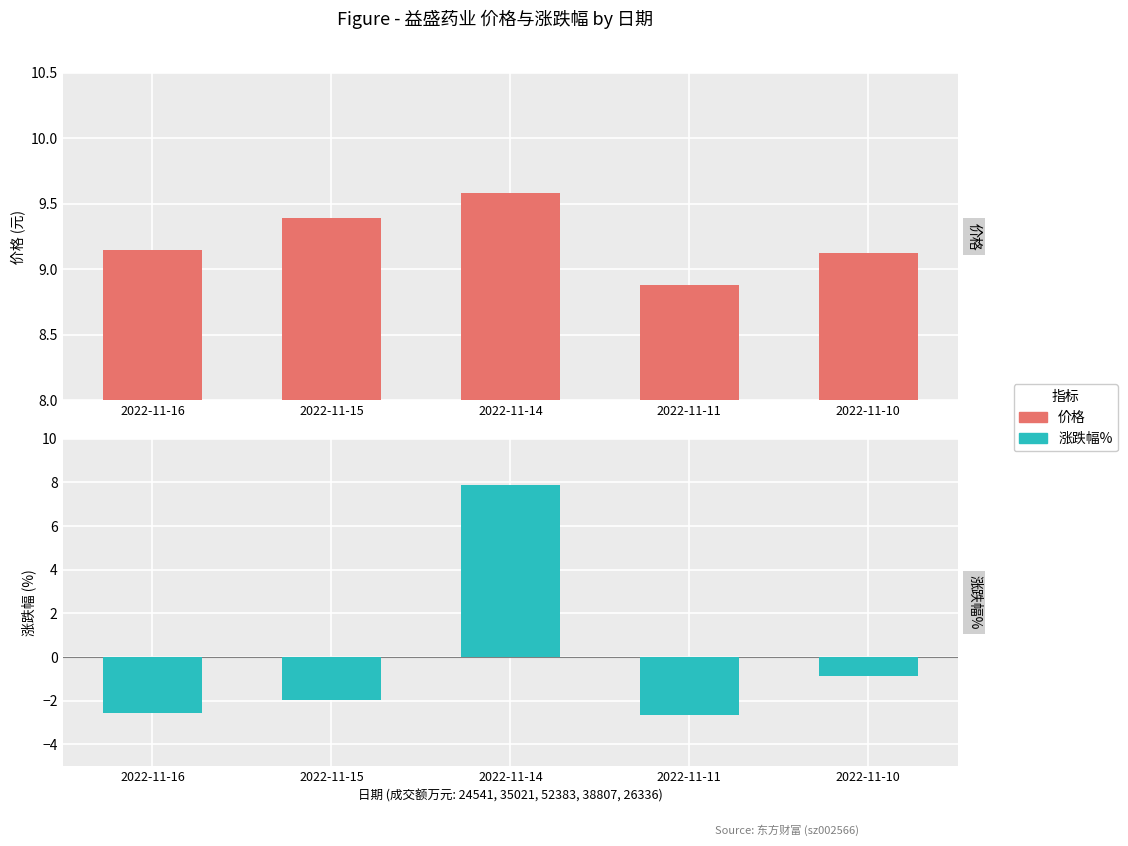

At which label does 价格 first exceed 9?

2022-11-16